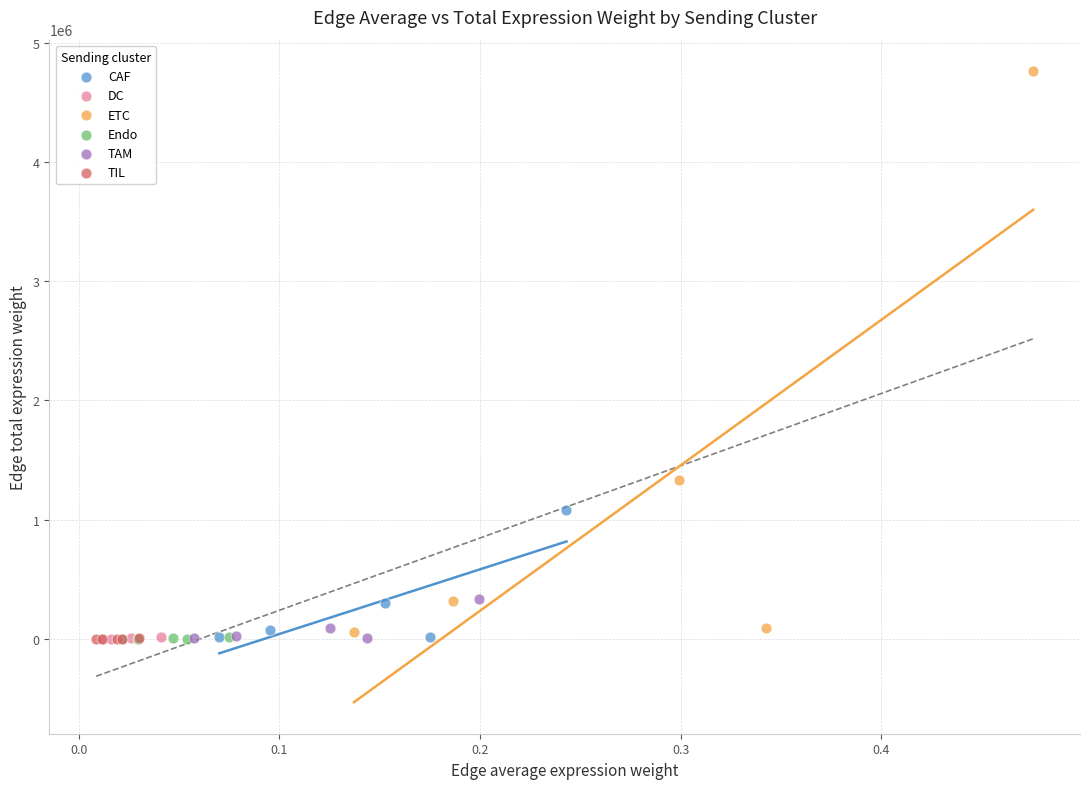

Which series reaches the maximum Y coordinate?

ETC